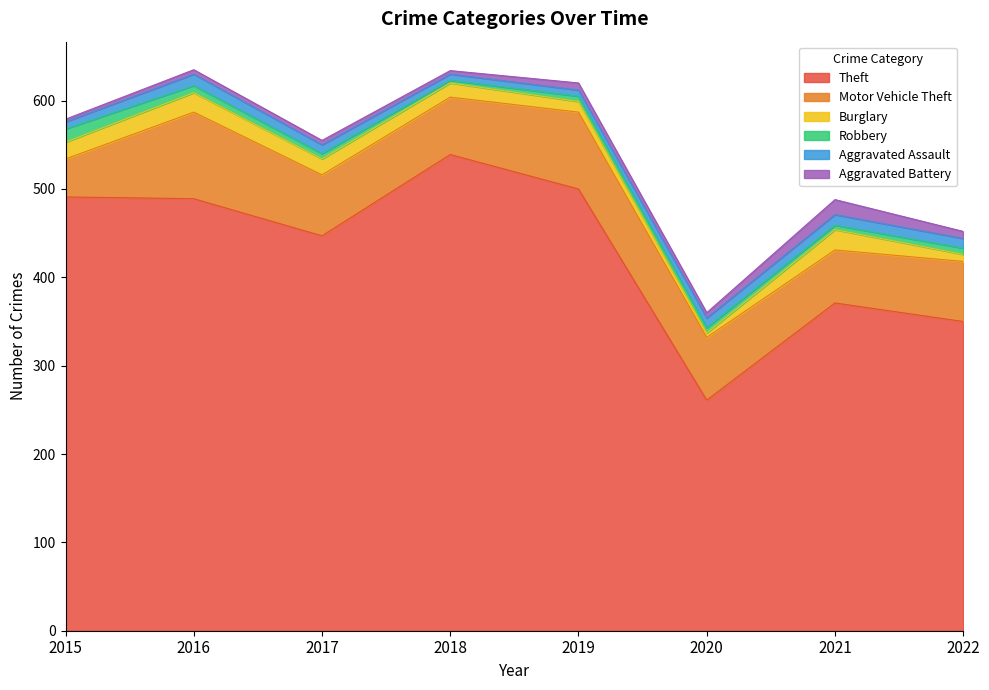

What is the sum of the Theft values at 2015 and 2017?

938